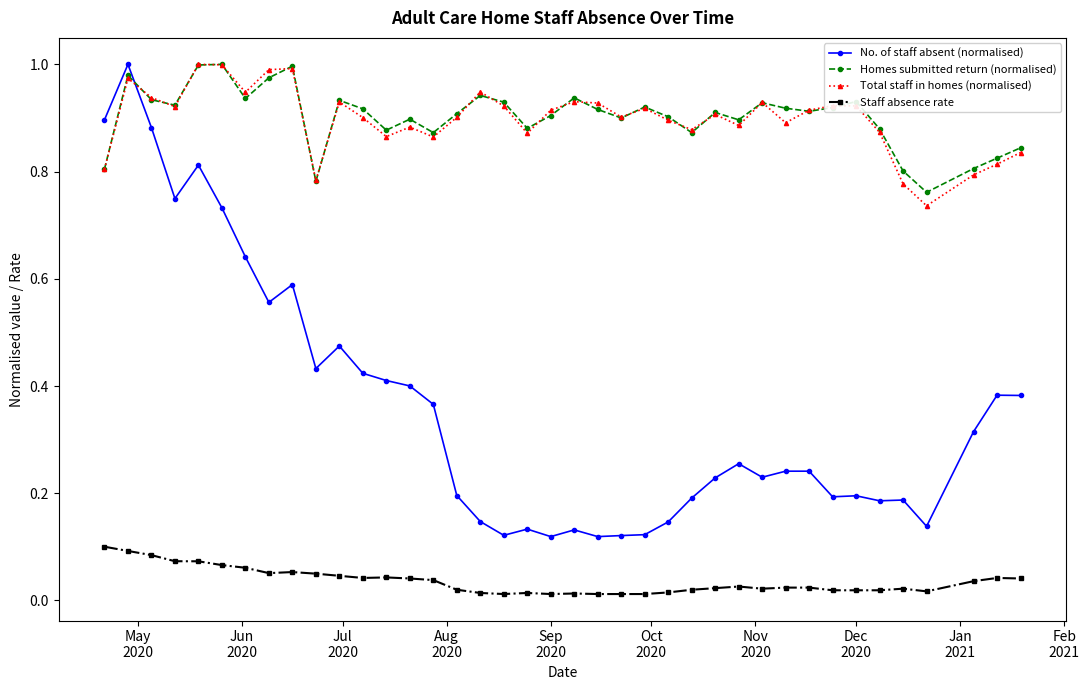

Does the chart have visible grid lines?

No